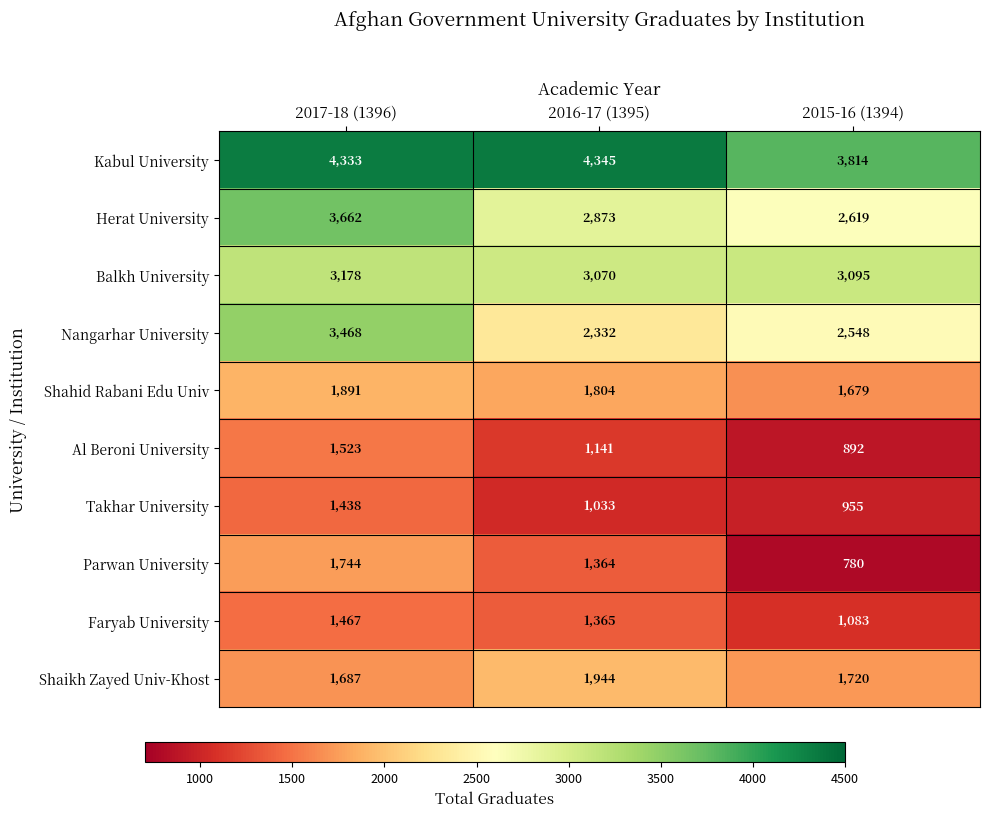

Reading left to right, extract all data points from this chart.

Kabul University: 2017-18 (1396)=4333	2016-17 (1395)=4345	2015-16 (1394)=3814
Herat University: 2017-18 (1396)=3662	2016-17 (1395)=2873	2015-16 (1394)=2619
Balkh University: 2017-18 (1396)=3178	2016-17 (1395)=3070	2015-16 (1394)=3095
Nangarhar University: 2017-18 (1396)=3468	2016-17 (1395)=2332	2015-16 (1394)=2548
Shahid Rabani Edu Univ: 2017-18 (1396)=1891	2016-17 (1395)=1804	2015-16 (1394)=1679
Al Beroni University: 2017-18 (1396)=1523	2016-17 (1395)=1141	2015-16 (1394)=892
Takhar University: 2017-18 (1396)=1438	2016-17 (1395)=1033	2015-16 (1394)=955
Parwan University: 2017-18 (1396)=1744	2016-17 (1395)=1364	2015-16 (1394)=780
Faryab University: 2017-18 (1396)=1467	2016-17 (1395)=1365	2015-16 (1394)=1083
Shaikh Zayed Univ-Khost: 2017-18 (1396)=1687	2016-17 (1395)=1944	2015-16 (1394)=1720